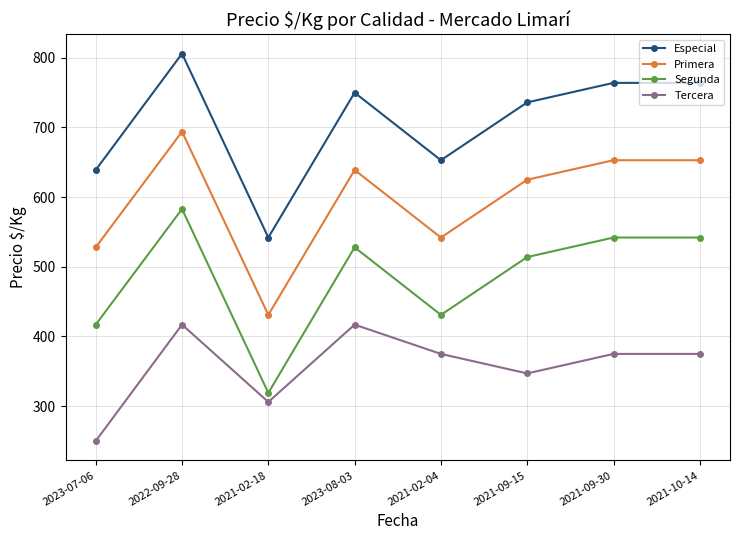

In Primera, how many points are lower than both neighbors (excluding endpoints)?

2